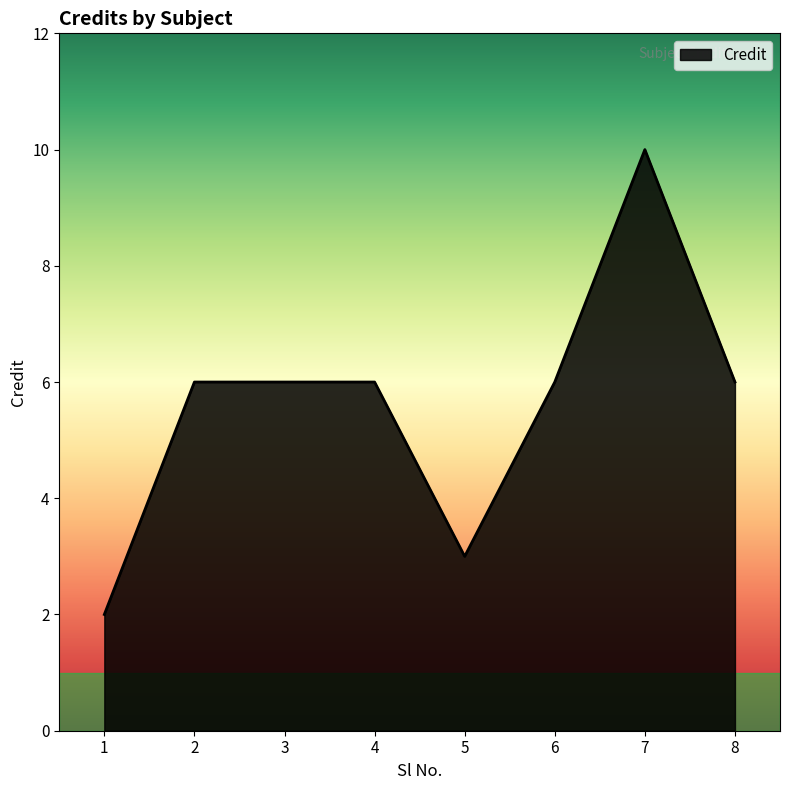

How many categories are shown in the chart?

8